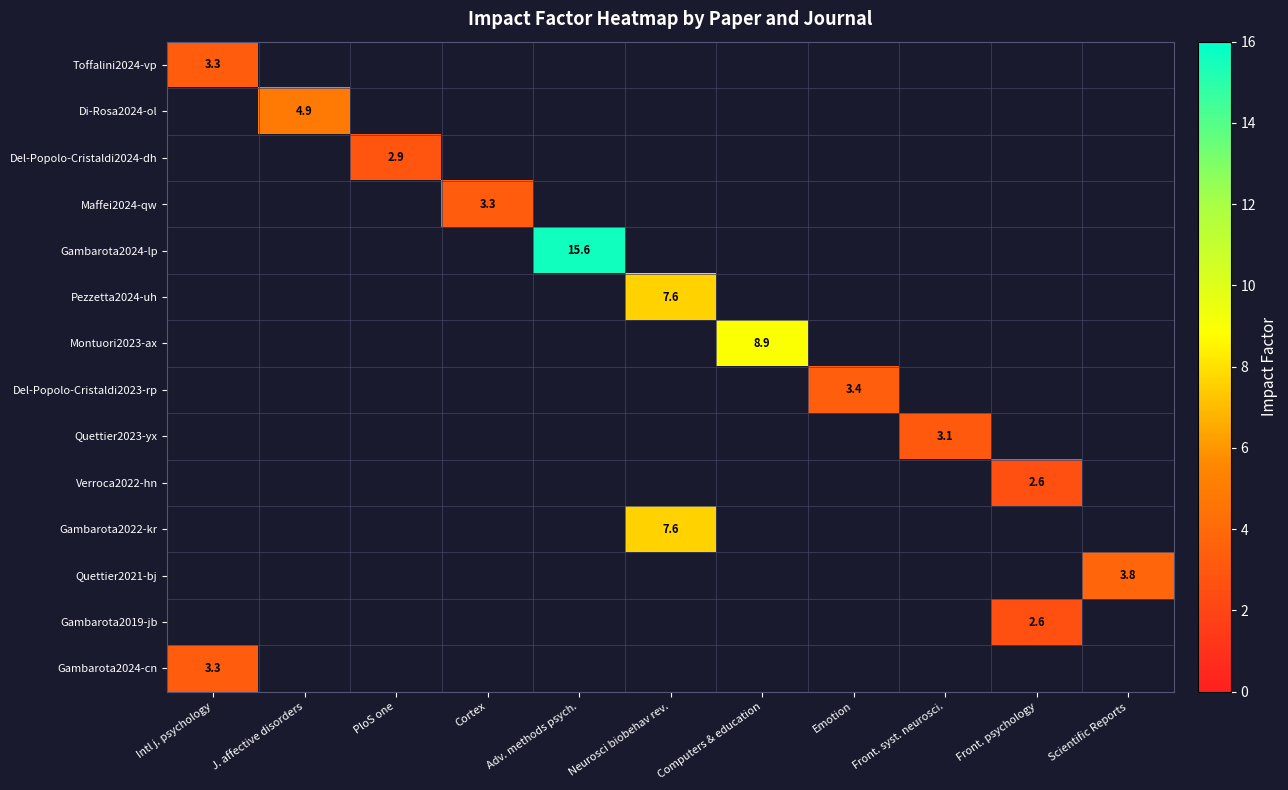

Is the value of Pezzetta2024-uh at Front. psychology greater than the value of Gambarota2019-jb at Front. psychology?

No